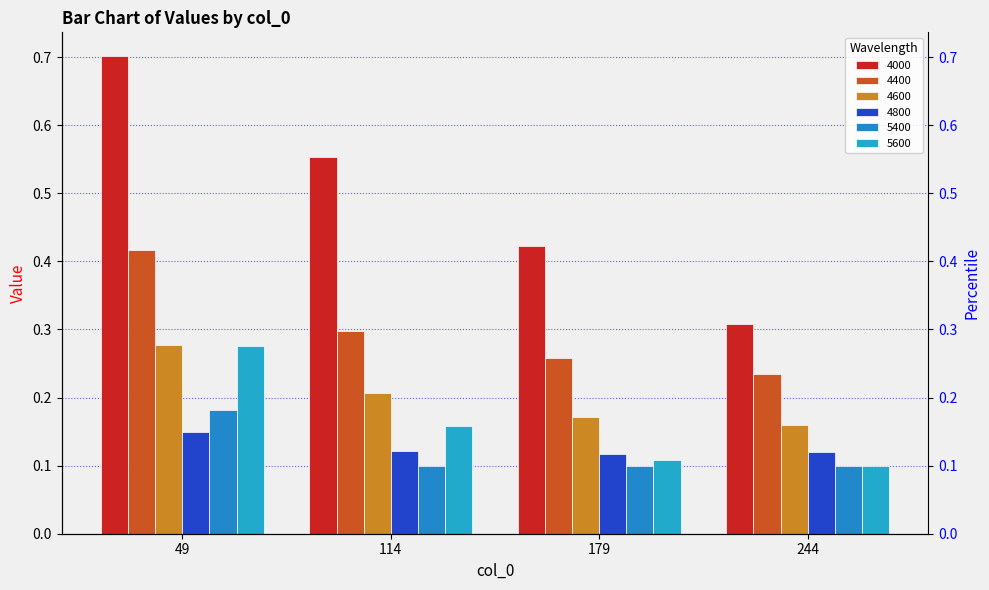

Are the bars horizontal?

No